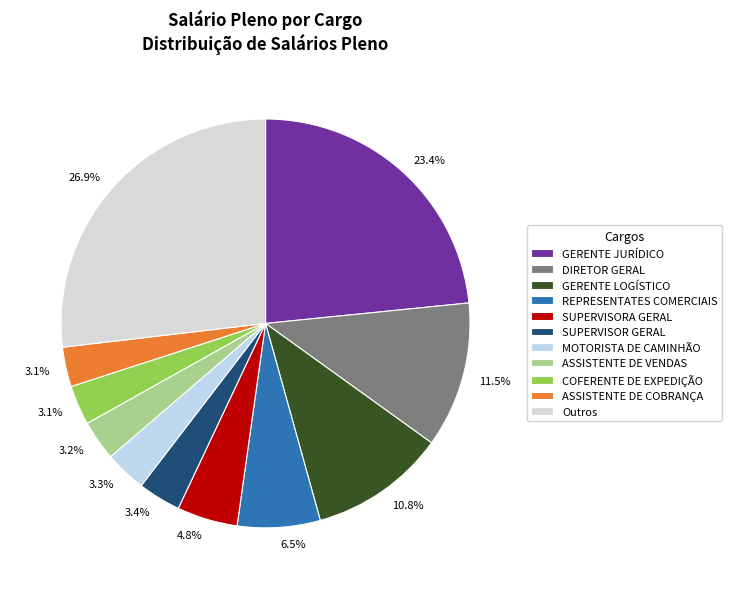

To the nearest percent, what is the difference between the MOTORISTA DE CAMINHÃO and REPRESENTATES COMERCIAIS slice percentages?

3%